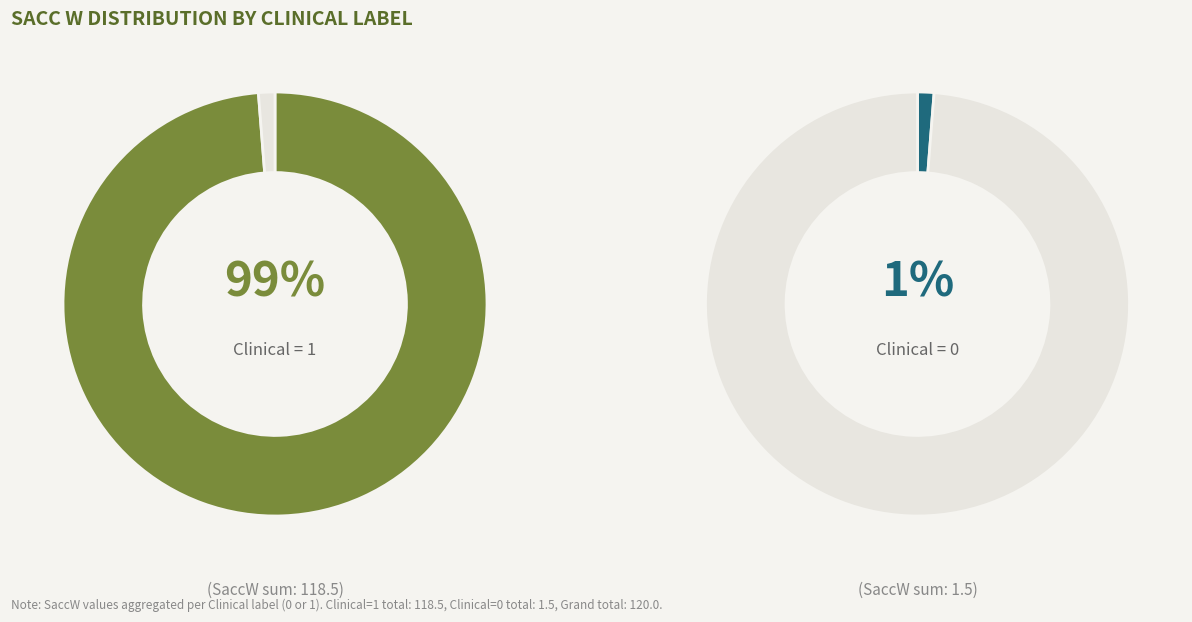

True or false: Clinical=0 accounts for 87% of the total.

False